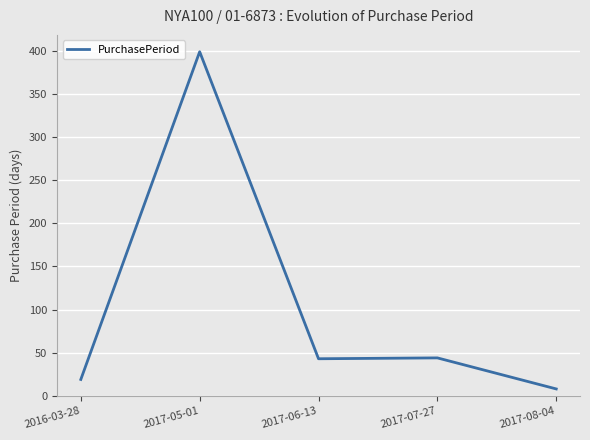

What is the change in value from 2017-05-01 to 2017-07-27?

-355